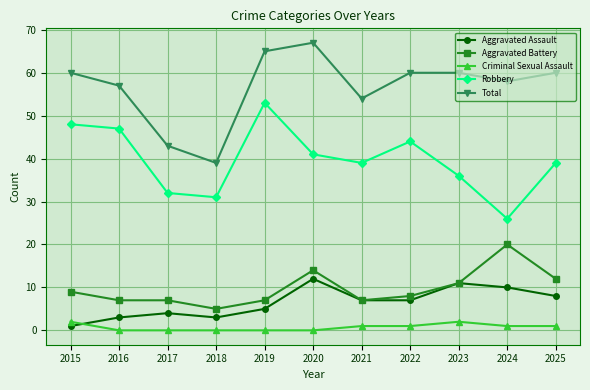

True or false: Robbery has more than 1 points higher than both neighbors.

True